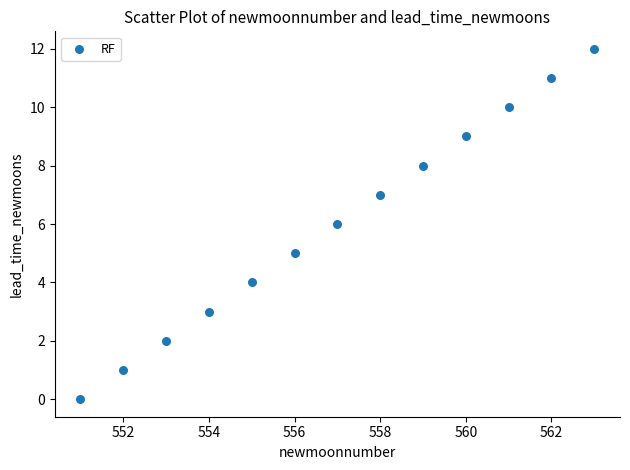

What is the range of Y values (max minus min)?

12